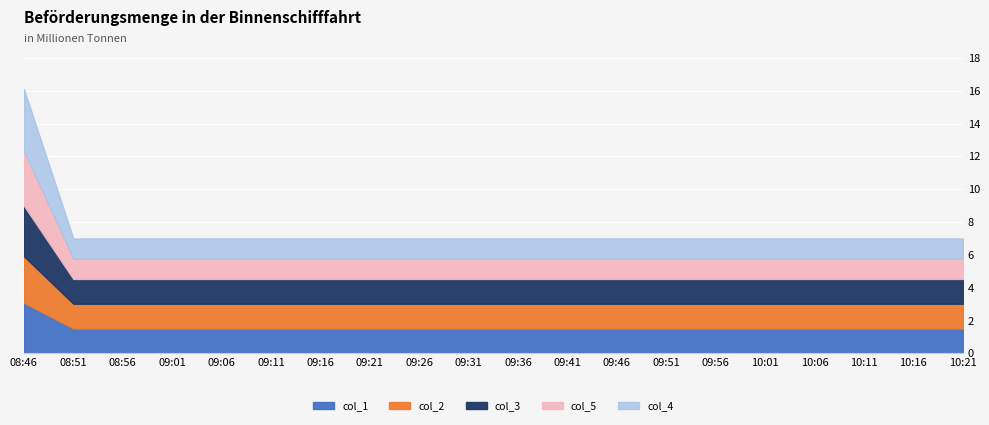

List the series in order of their peak value, lowest first.

col_2, col_1, col_3, col_5, col_4